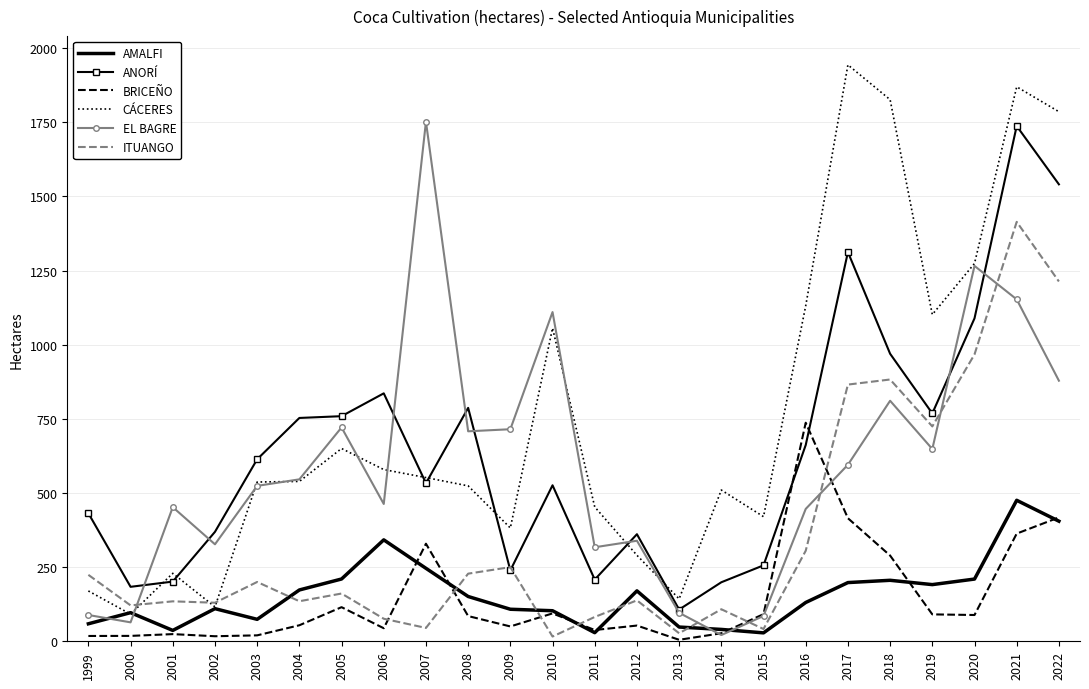

Where is ITUANGO nearest to the value 715?

2019